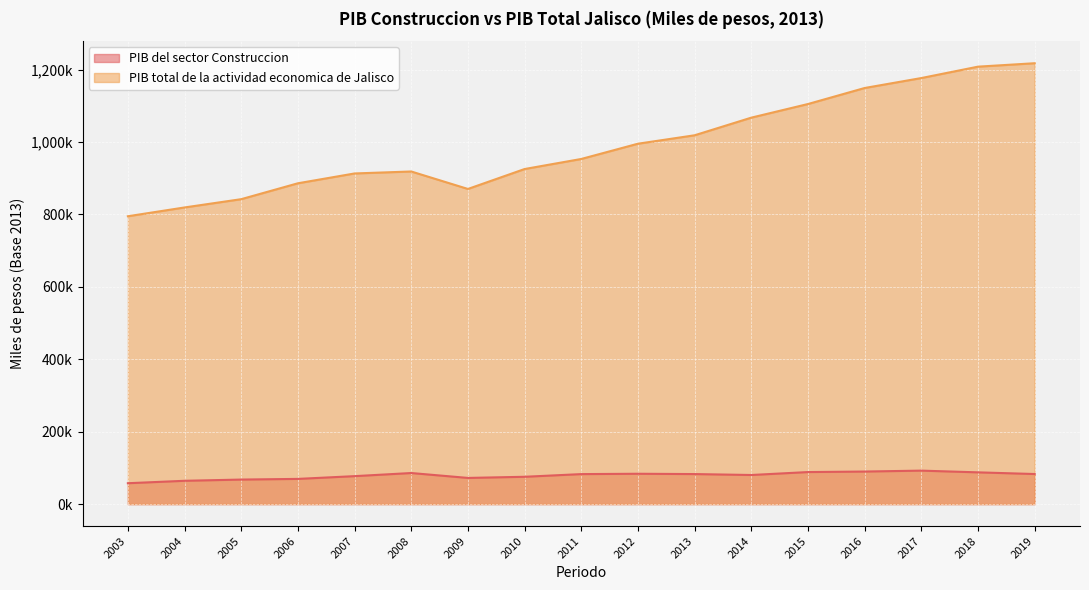

At which category does PIB del sector Construccion reach its first local valley?

2009